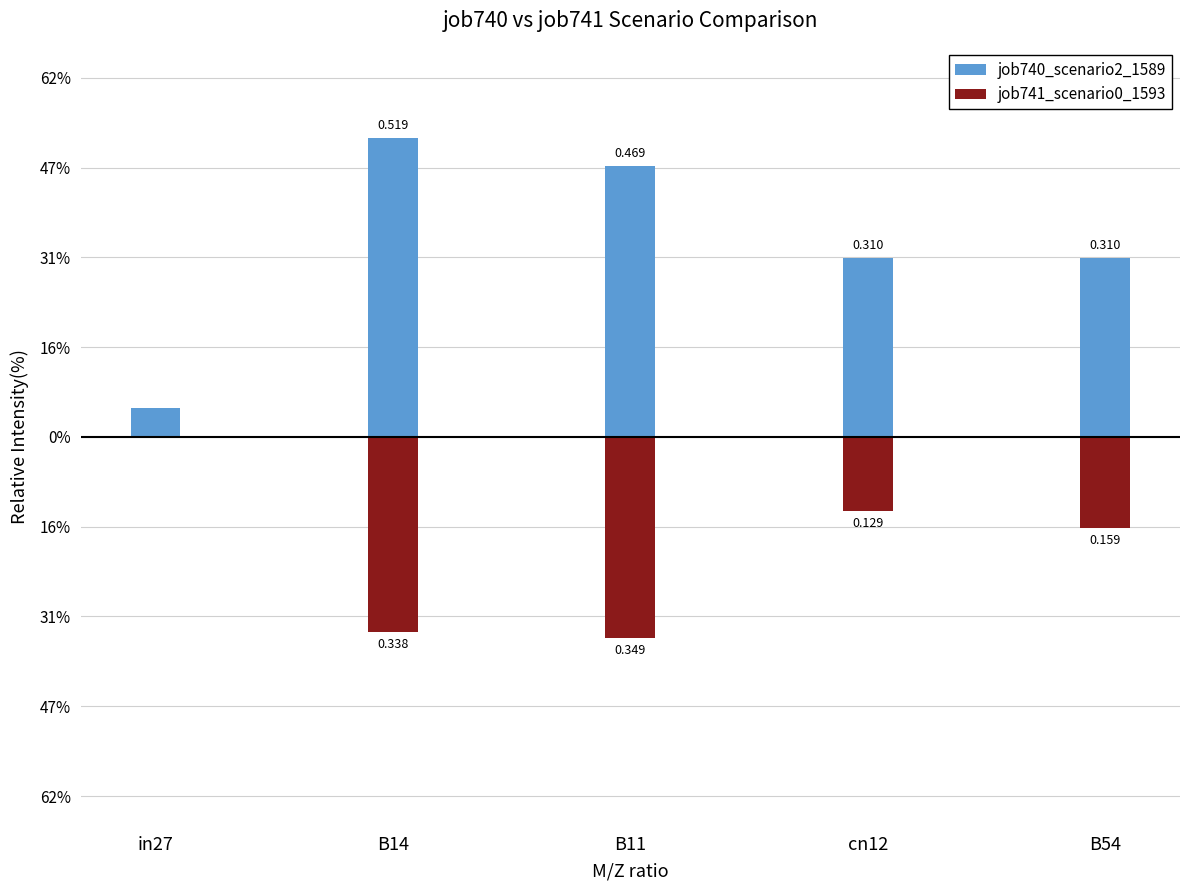

What is the difference between the highest and lowest values at B14?

0.9